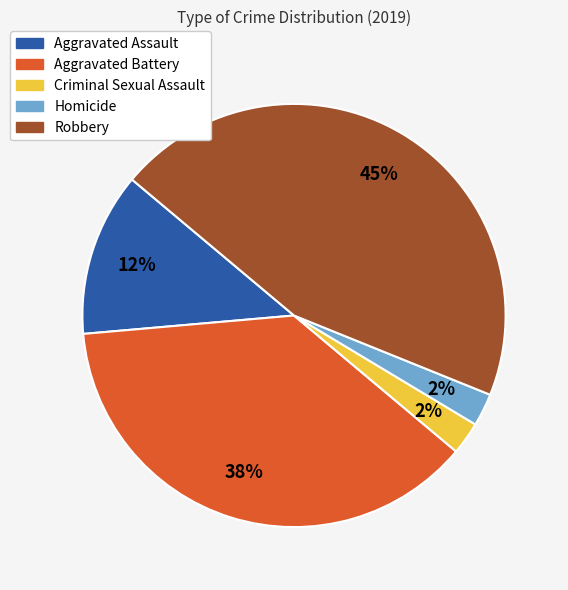

What is the largest slice in the pie chart?

Robbery